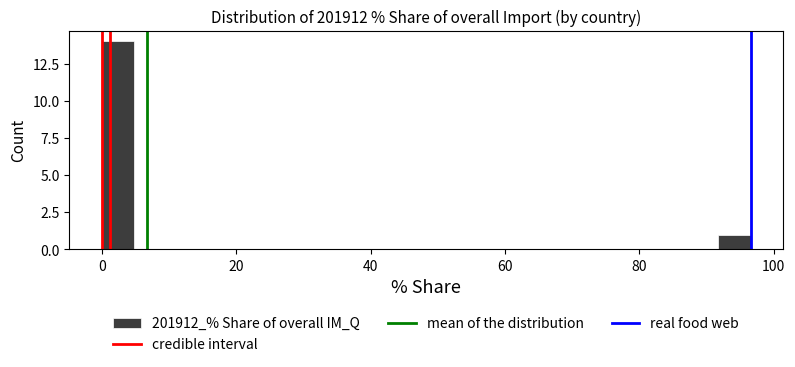

Around what value on the x-axis is the tallest bar? Give the approximate position of its centre, as read against the axis.

2